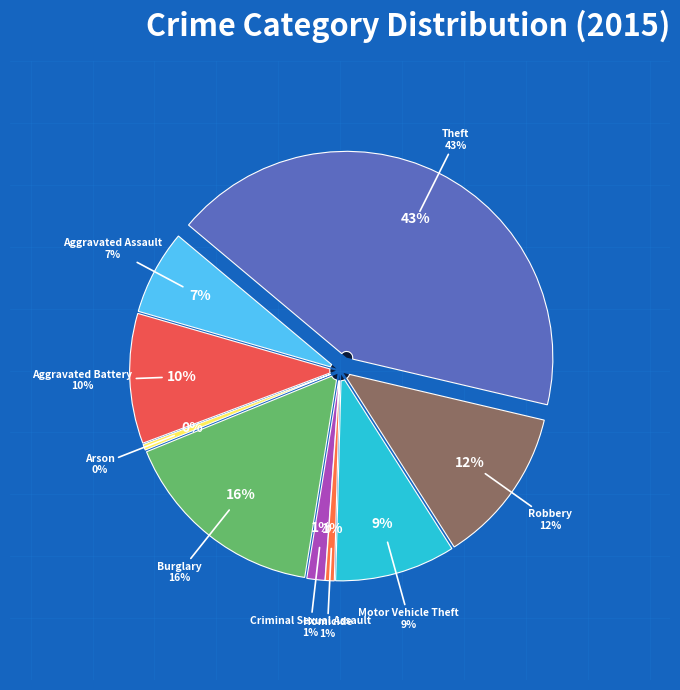

To the nearest percent, what is the combined percentage of Burglary and Arson?

17%